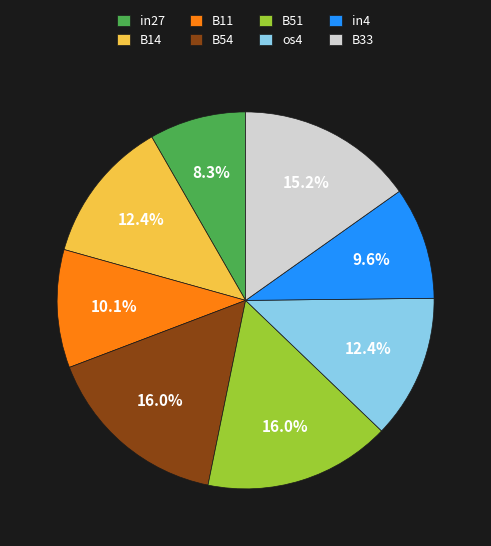

Count the number of slices in the pie.

8